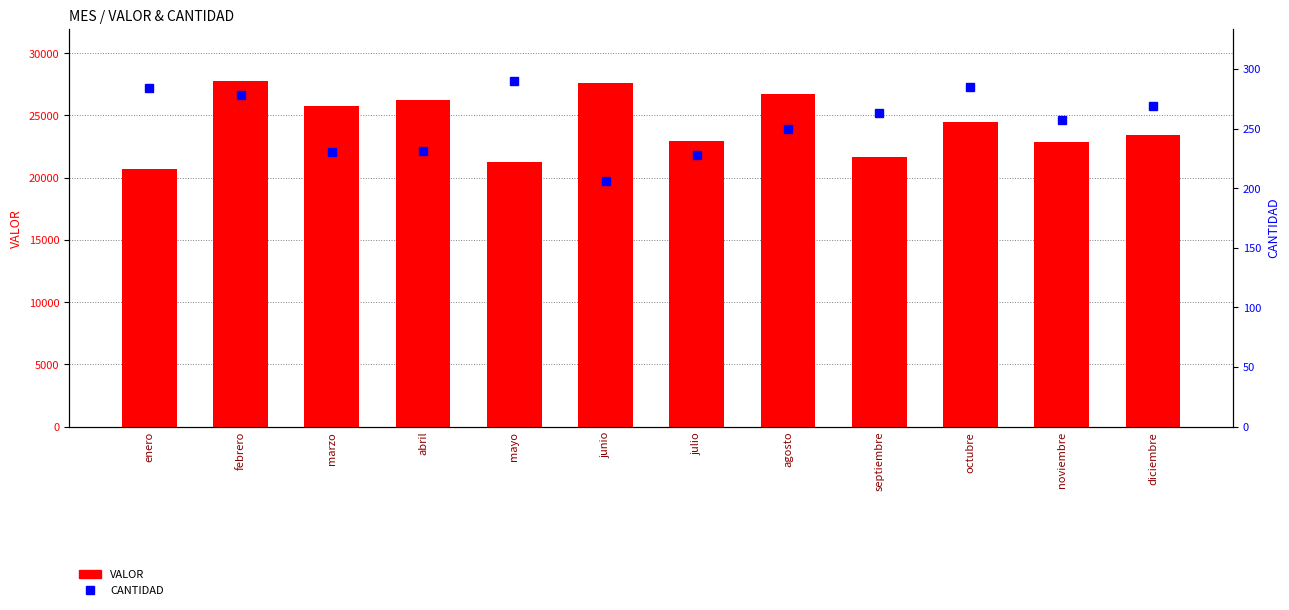

Is it true that the value at noviembre is 37841?

False